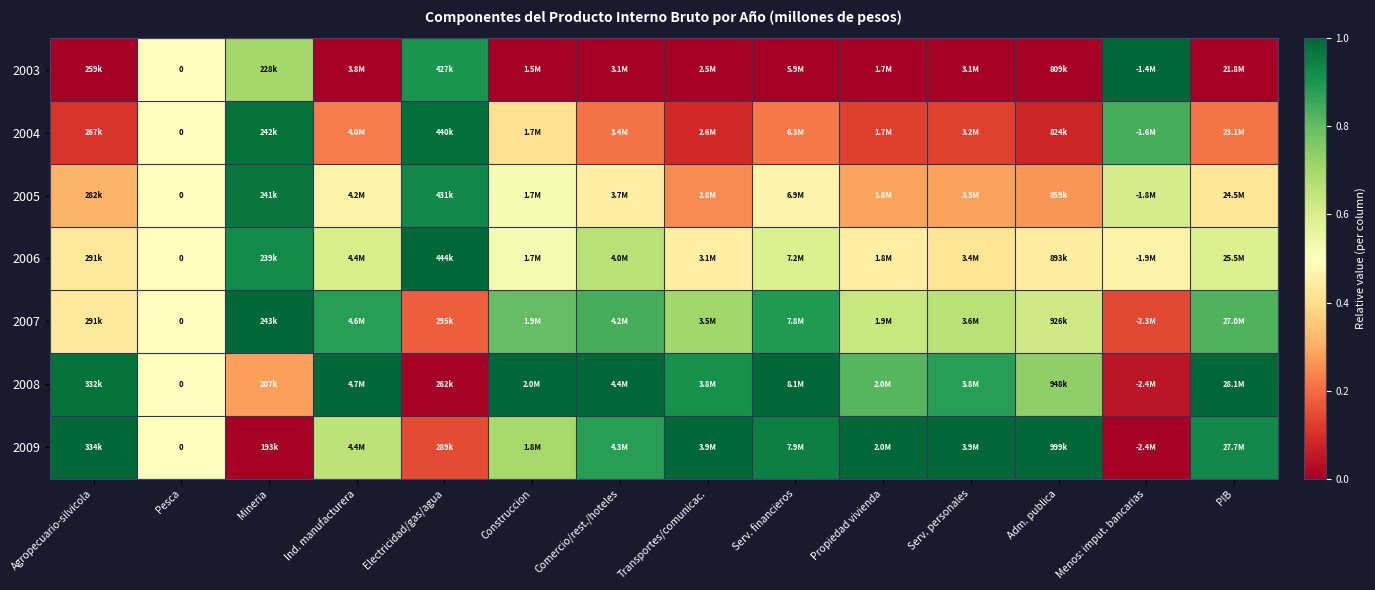

The 2008 series shows 0.9 at Serv. personales. True or false?

True